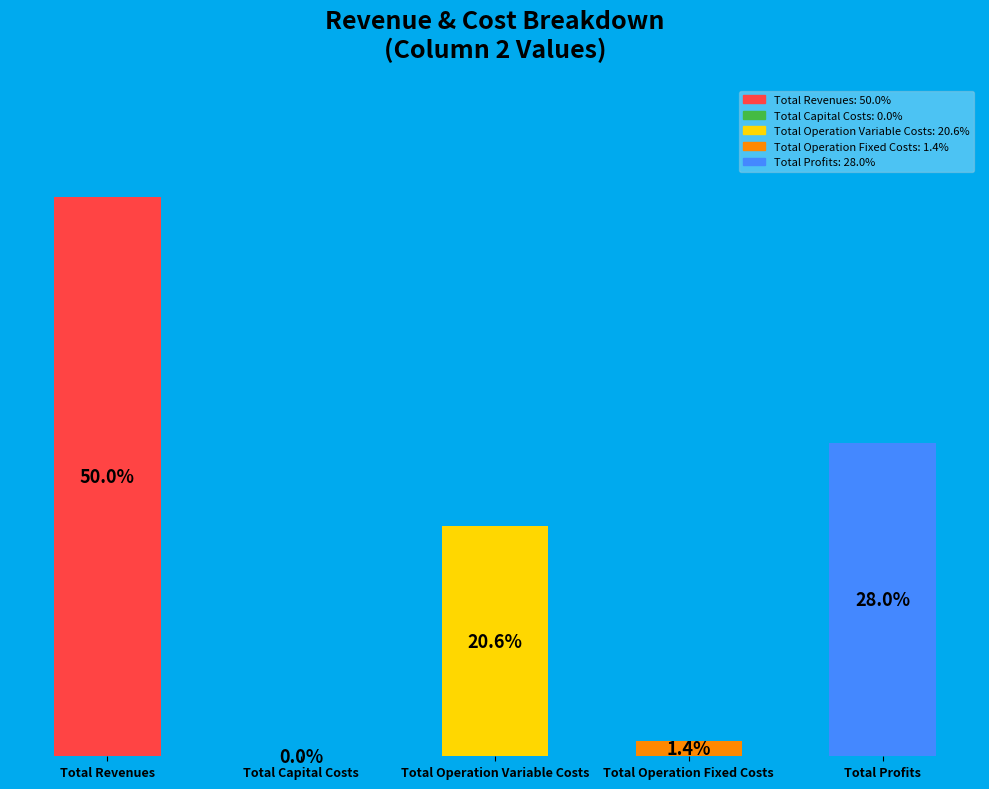

Which has a higher value, Total Operation Variable Costs or Total Capital Costs?

Total Operation Variable Costs